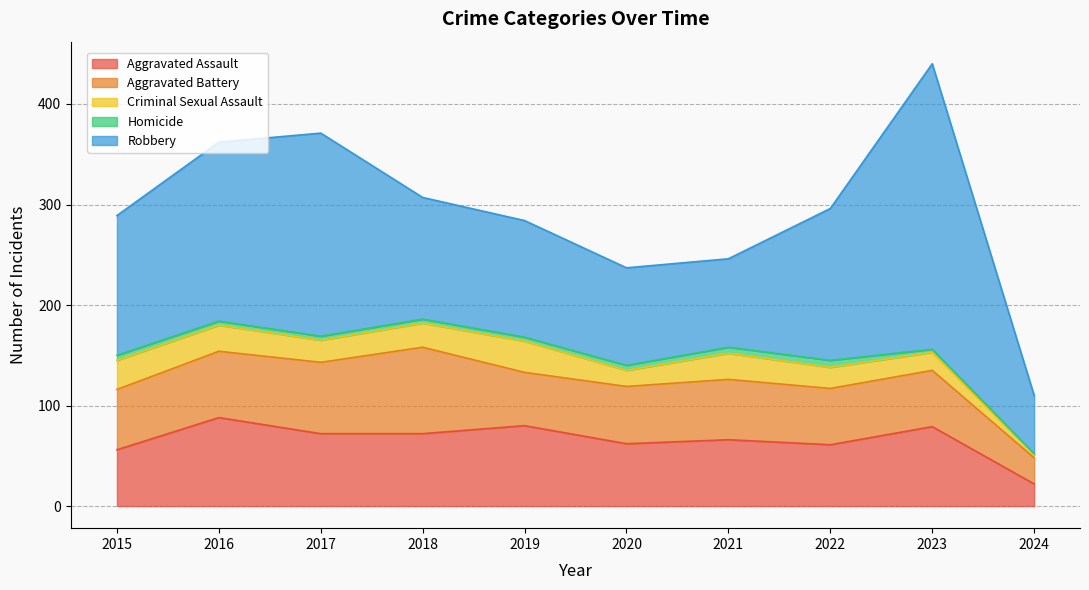

Is it true that Aggravated Battery equals 56 at 2022?

True